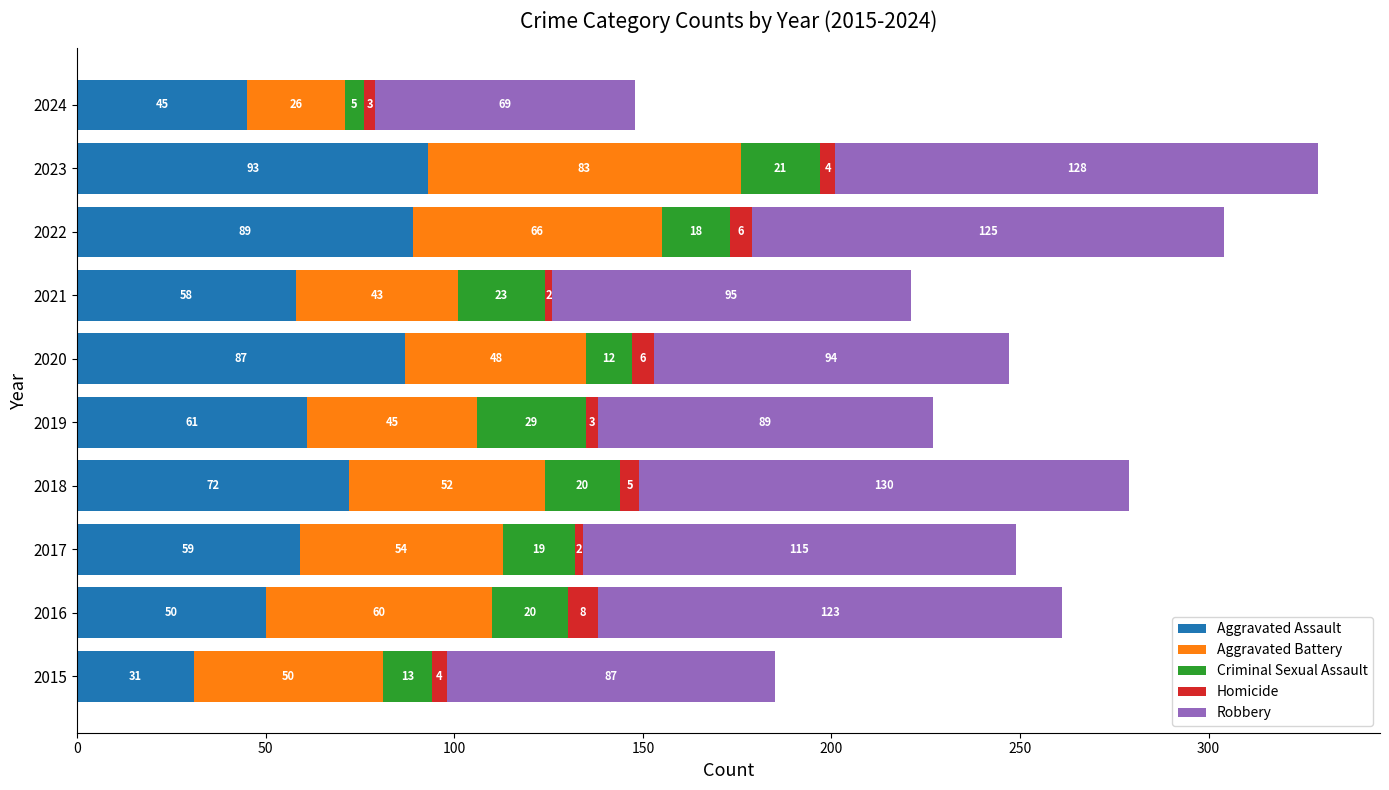

At which category is the sum across all series the highest?

2023